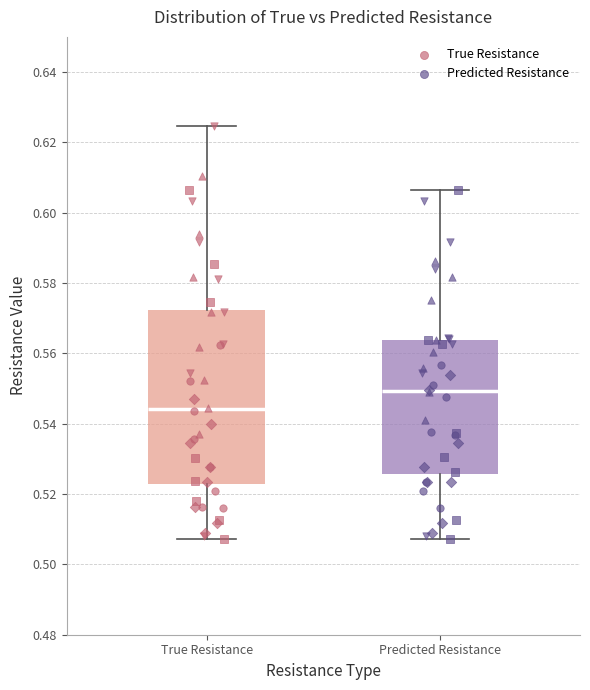

Reading left to right, transcribe this box plot: for each box, give where its median line is, the range the box spans, and where its two whiskers end, as read against the y-axis. The values are not printed on the chart, so give them approximately, as read against the axis.

True Resistance: median 0.544, box 0.522 to 0.572, whiskers 0.508 to 0.624
Predicted Resistance: median 0.550, box 0.526 to 0.564, whiskers 0.508 to 0.606